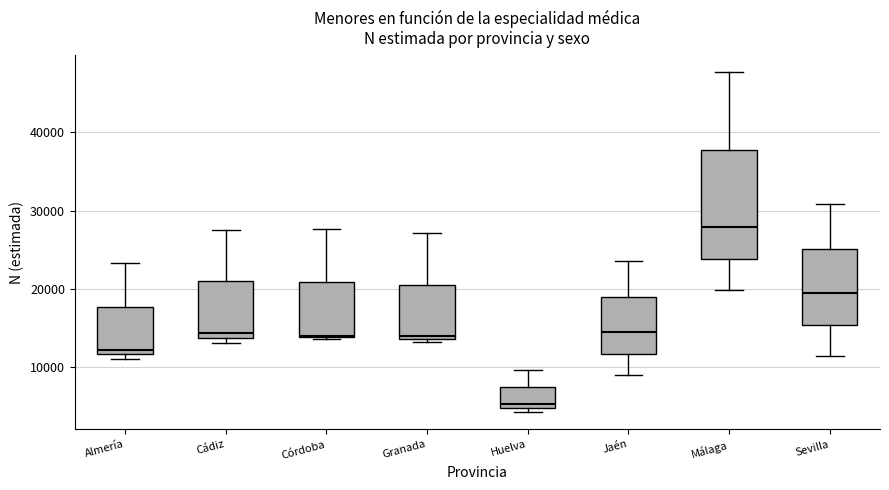

Reading left to right, transcribe this box plot: for each box, give where its median line is, the range the box spans, and where its two whiskers end, as read against the y-axis. The values are not printed on the chart, so give them approximately, as read against the axis.

Almería: median 12000 (just above the box's lower edge), box 12000 to 18000, whiskers 11000 to 23000
Cádiz: median 14000 (just above the box's lower edge), box 14000 to 21000, whiskers 13000 to 28000
Córdoba: median 14000, box 14000 to 21000, whiskers 14000 to 28000
Granada: median 14000 (just above the box's lower edge), box 14000 to 21000, whiskers 13000 to 27000
Huelva: median 5000 (just above the box's lower edge), box 5000 to 7000, whiskers 4000 to 10000
Jaén: median 14000, box 12000 to 19000, whiskers 9000 to 24000
Málaga: median 28000, box 24000 to 38000, whiskers 20000 to 48000
Sevilla: median 19000, box 15000 to 25000, whiskers 11000 to 31000